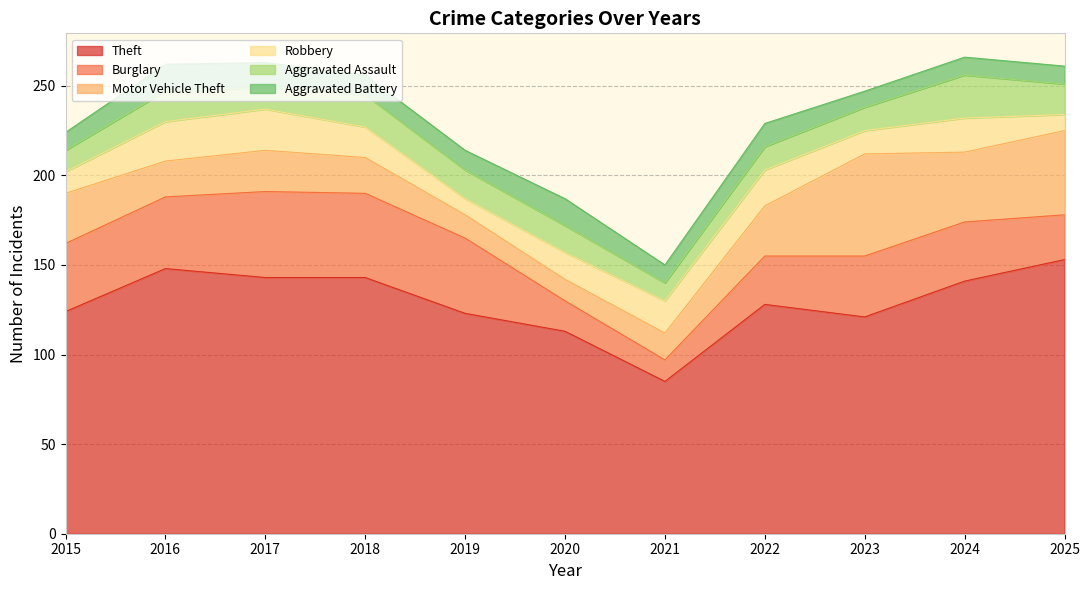

What is the highest value of the Robbery series?

23